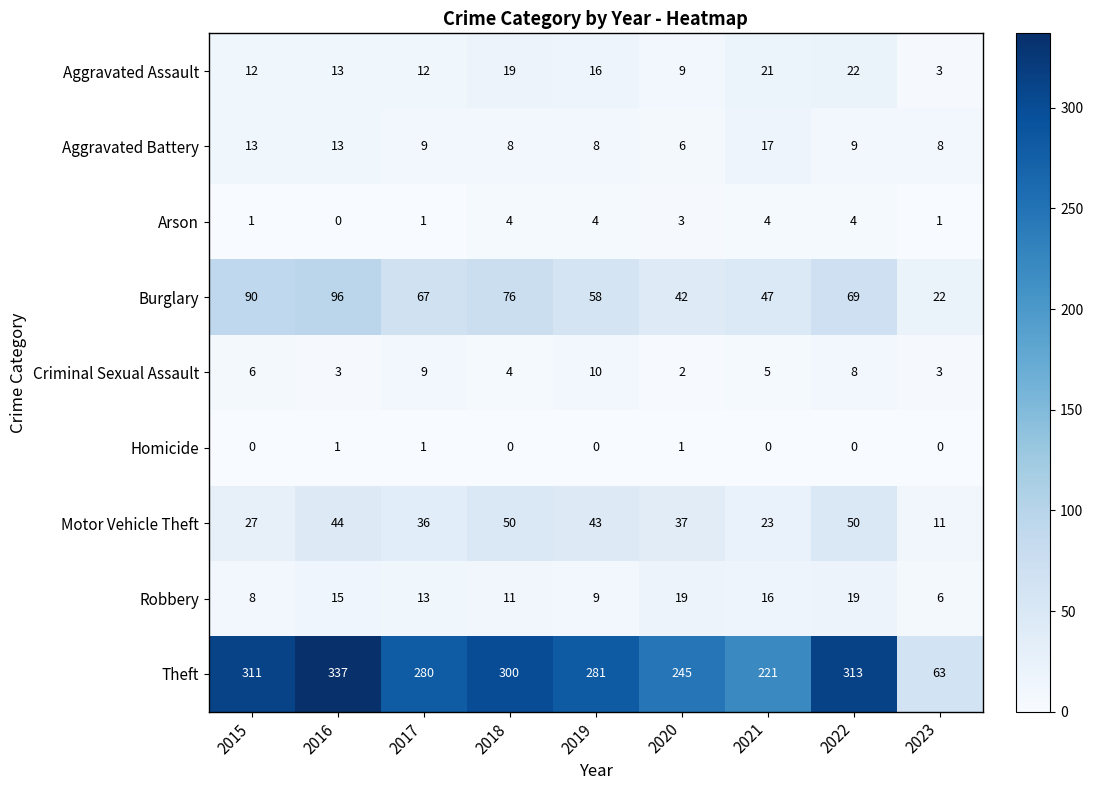

What is the spread (max minus min) of values at 2015?

311